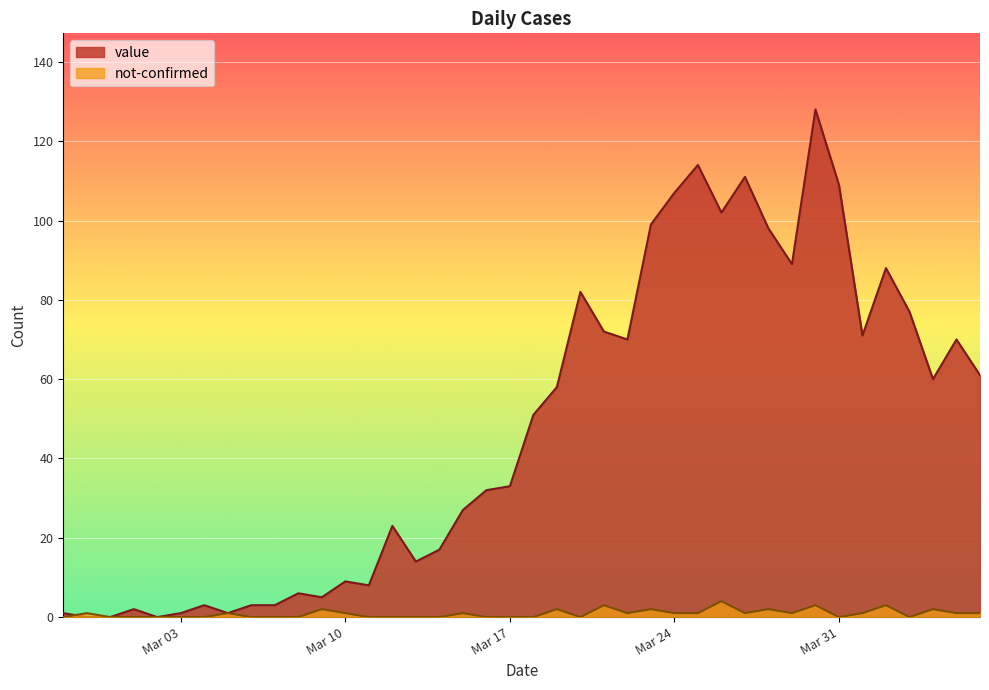

True or false: not-confirmed and value intersect in this chart.

True